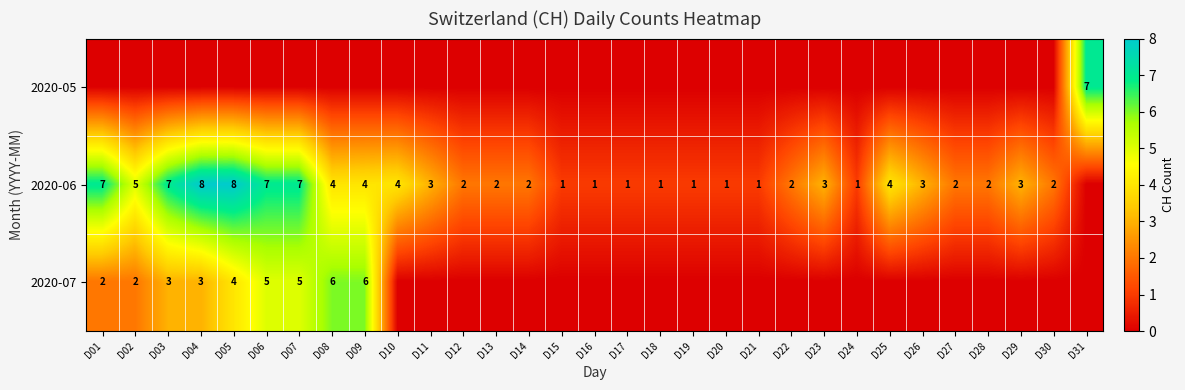

Count the number of data series in this chart.

3